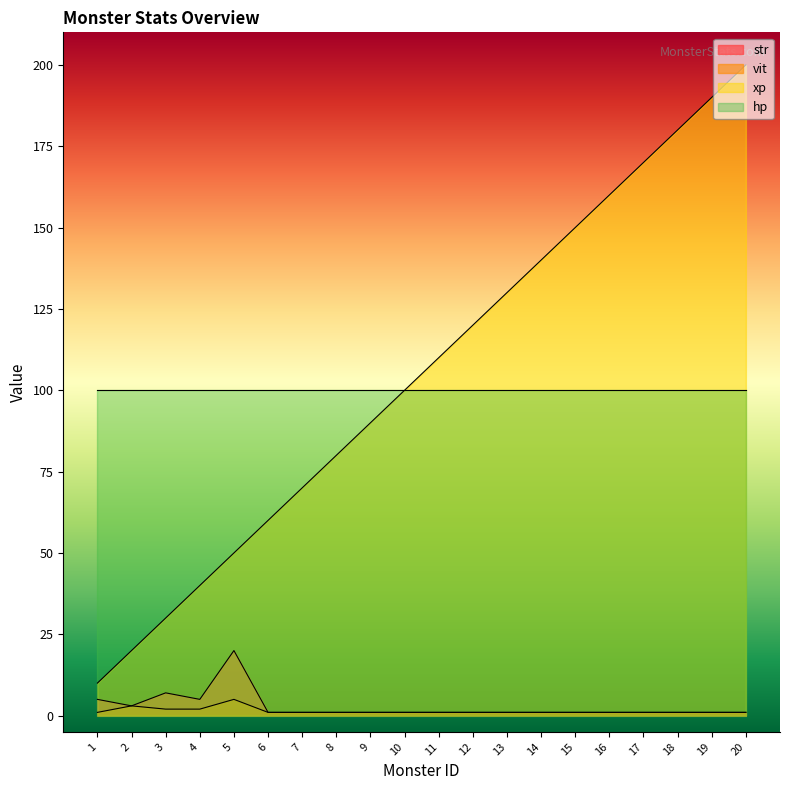

How many lines are shown in the chart?

4